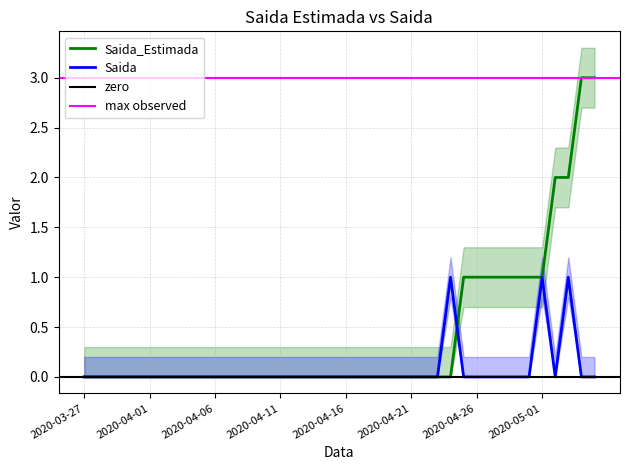

Reading right to left, what are all the values shown in this chart?

Saida_Estimada: 3	3	2	2	1	1	1	1	1	1	1	0	0	0	0	0	0	0	0	0	0	0	0	0	0	0	0	0	0	0	0	0	0	0	0	0	0	0	0	0
Saida: 0	0	1	0	1	0	0	0	0	0	0	1	0	0	0	0	0	0	0	0	0	0	0	0	0	0	0	0	0	0	0	0	0	0	0	0	0	0	0	0